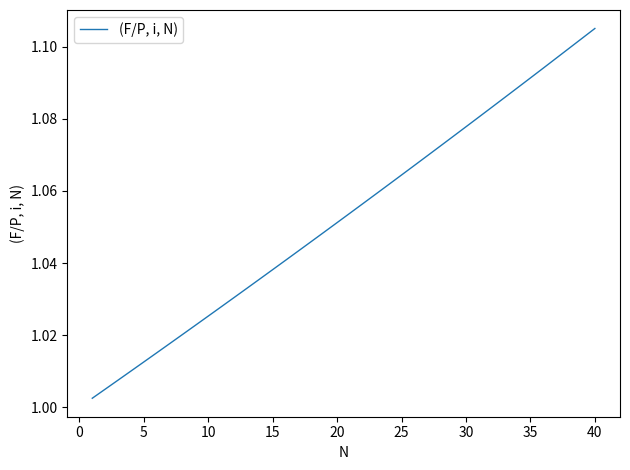

Which category has the highest value across all series?

40